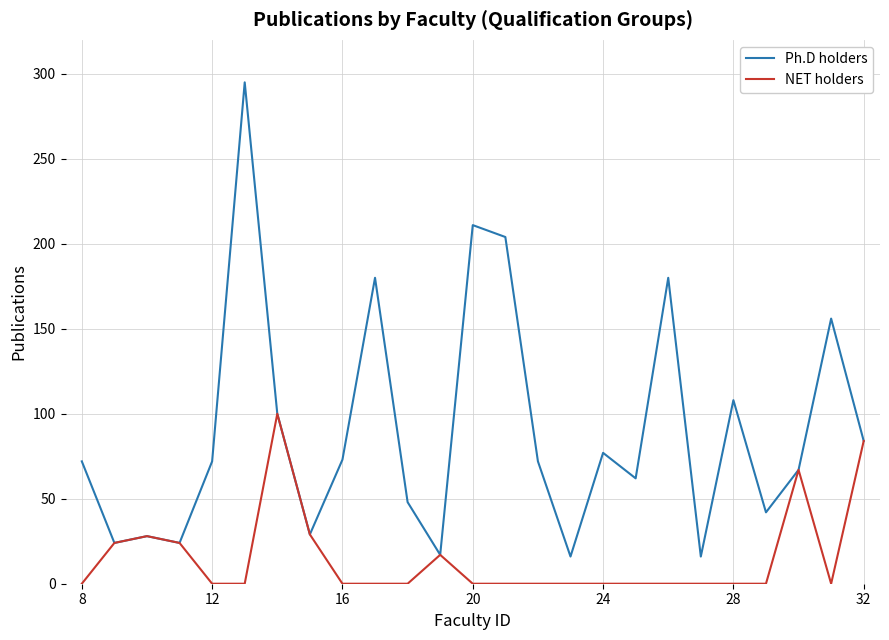

Rank the series by their average value, from lowest to highest.

NET holders, Ph.D holders